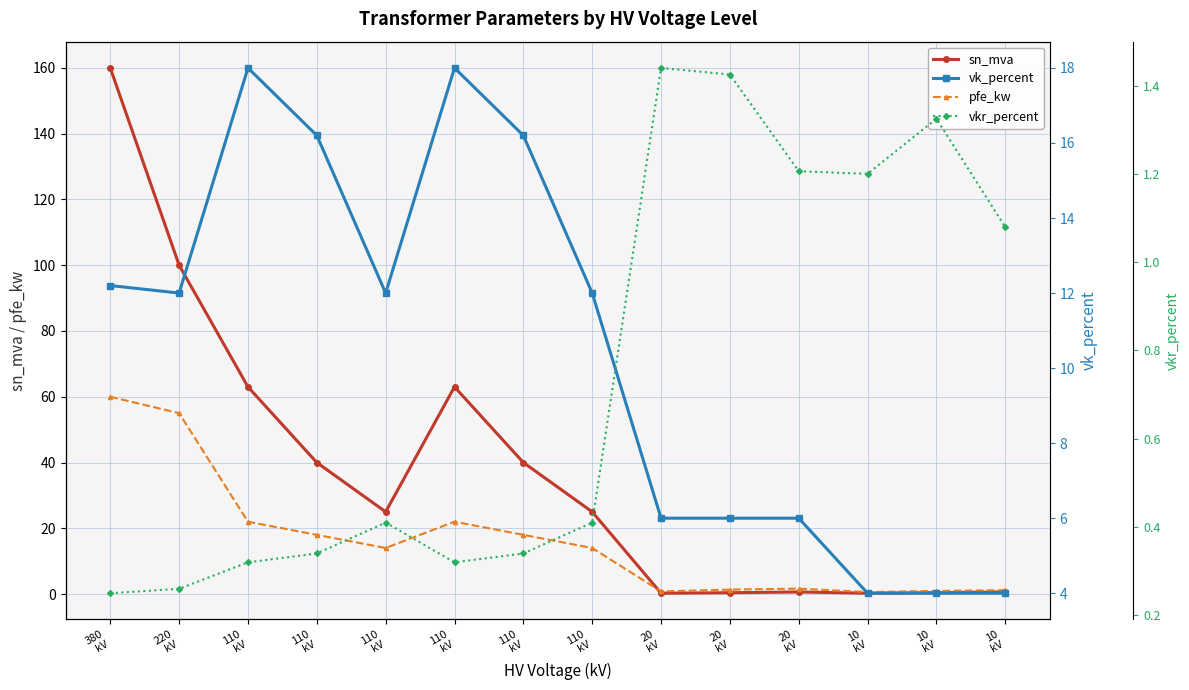

What is the sum of the vkr_percent values at 20
kV and 10
kV?

2.5